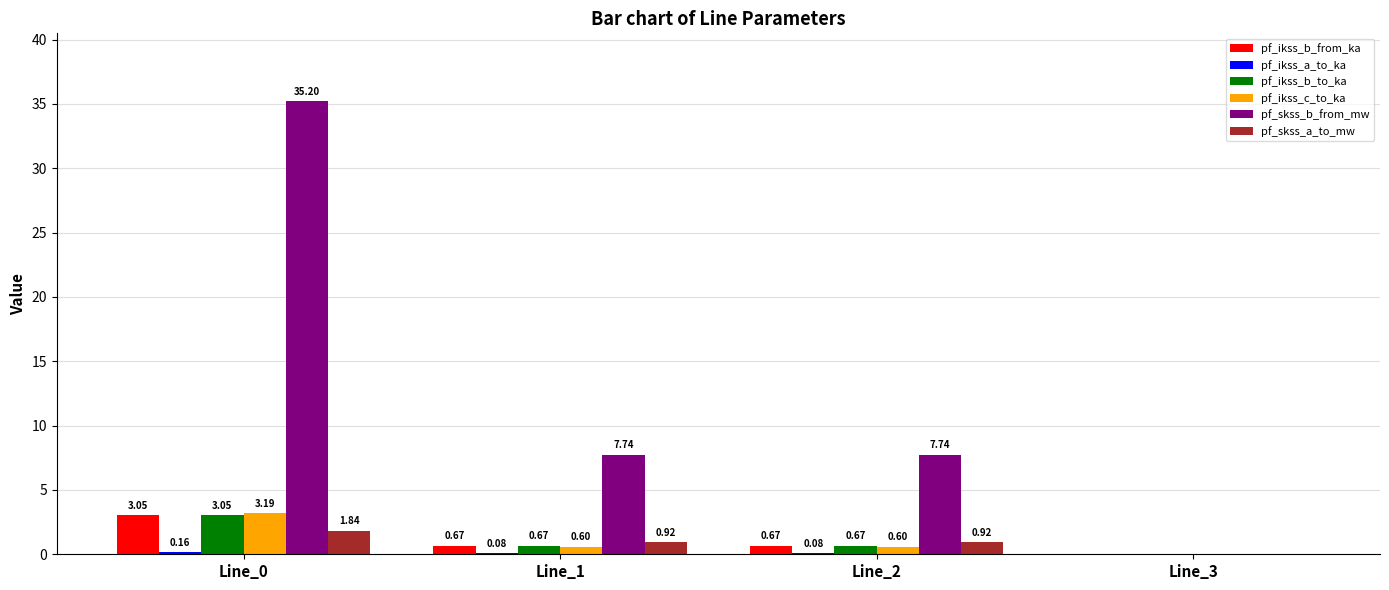

What is the sum of all pf_ikss_b_to_ka values?

4.4